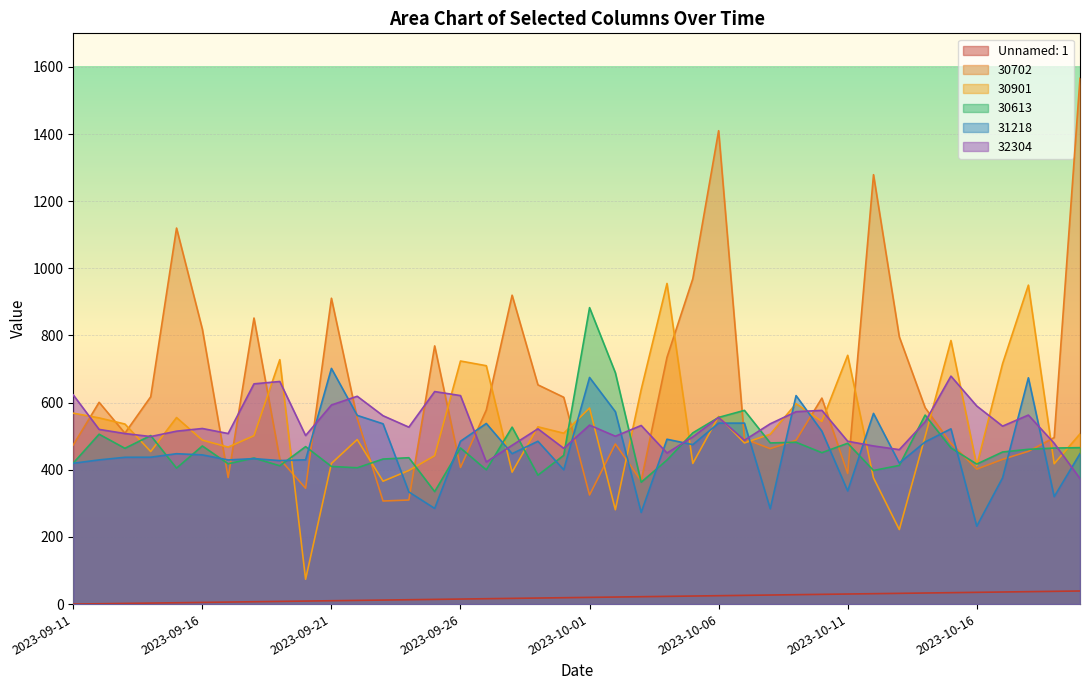

How many interior local valleys does the 30702 series have?

10